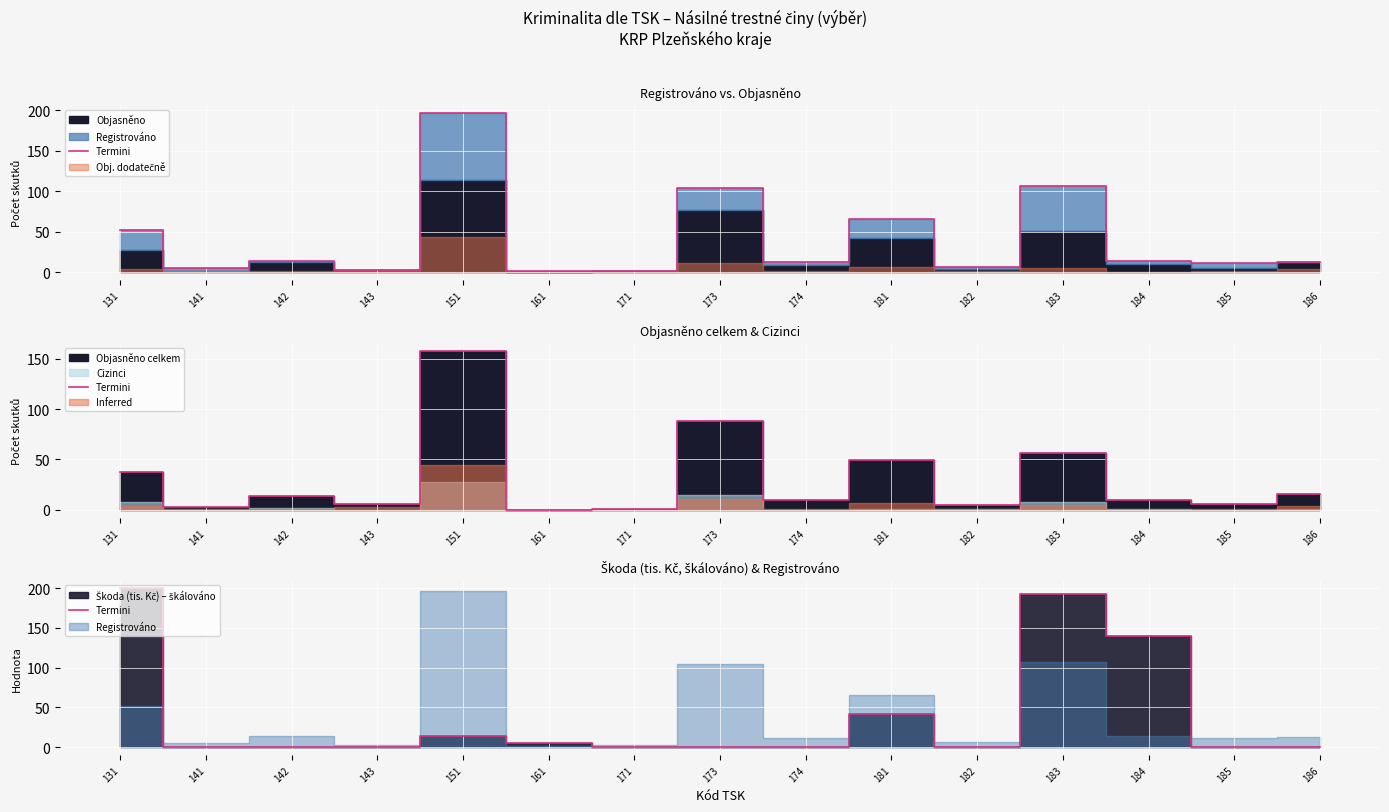

How many lines are shown in the chart?

1